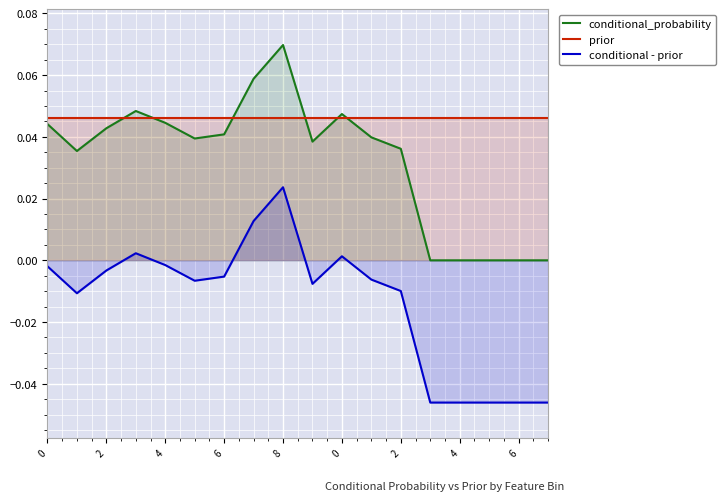

Count the number of data series in this chart.

3